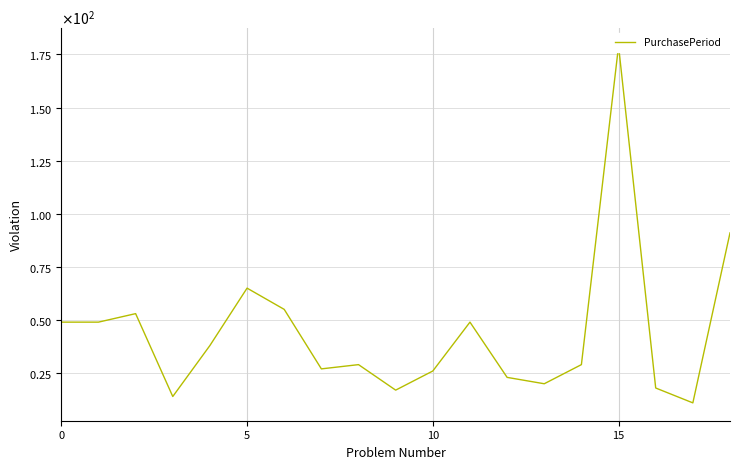

How many categories are shown in the chart?

19